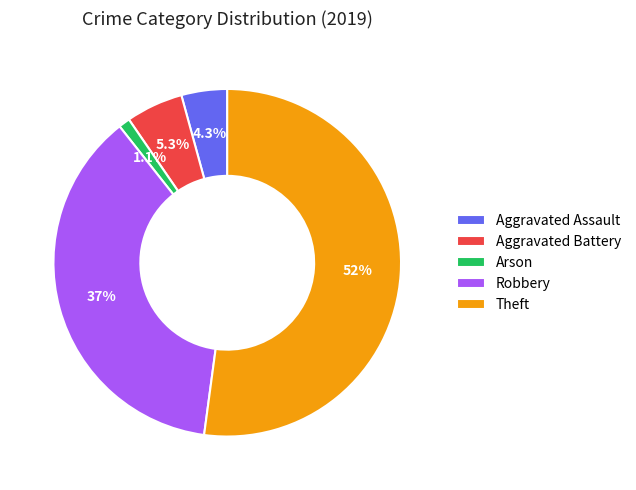

What is the largest slice in the pie chart?

Theft